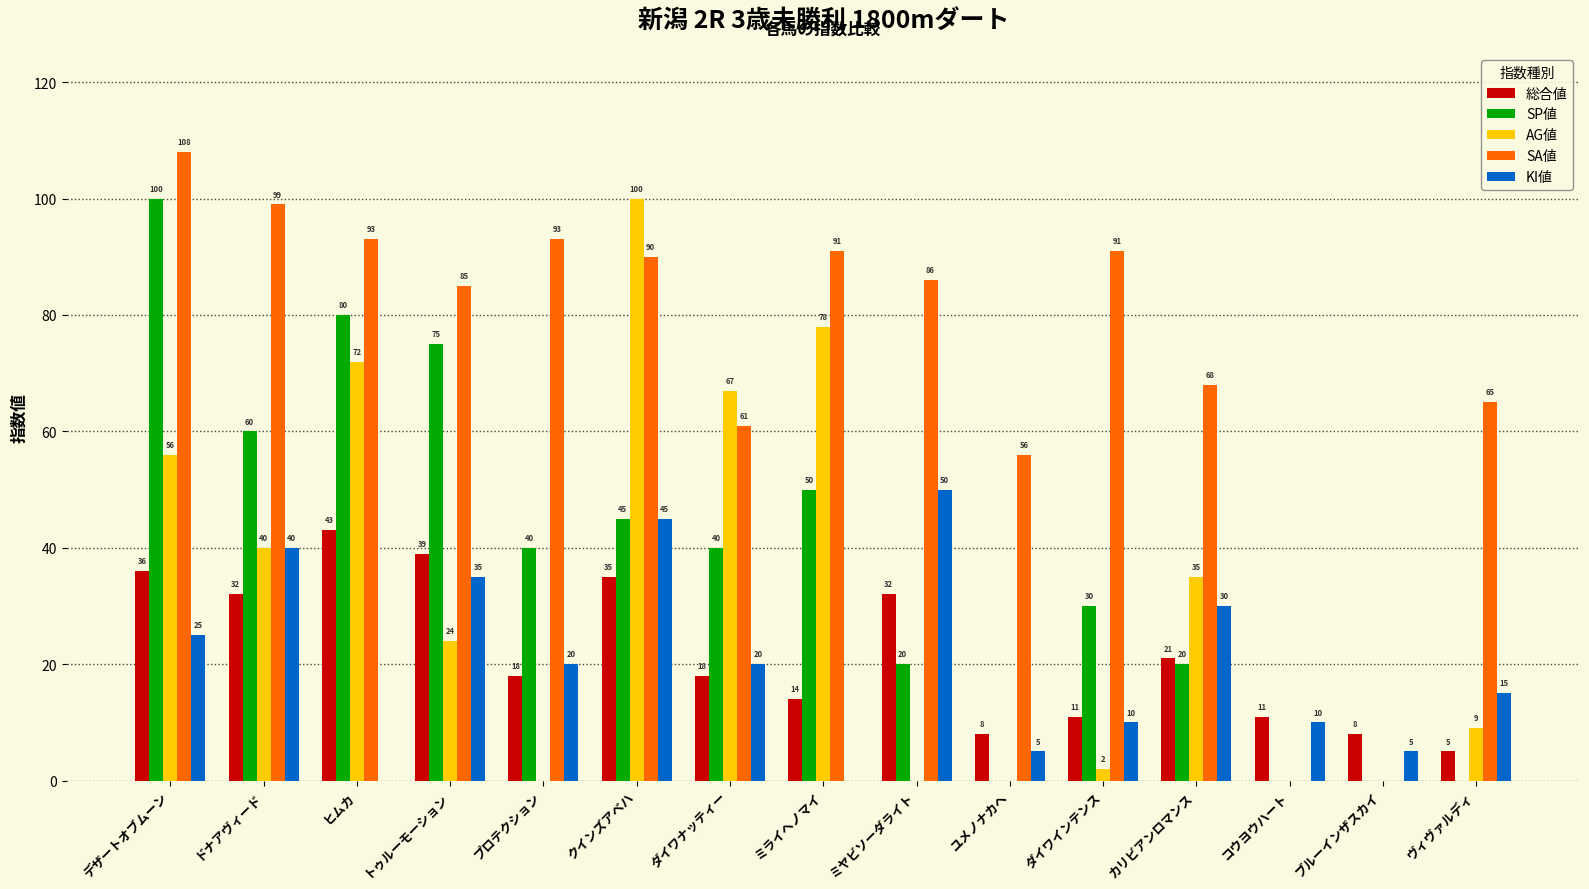

Reading left to right, what are all the values shown in this chart?

総合値: デザートオブムーン=36	ドナアヴィード=32	ヒムカ=43	トゥルーモーション=39	プロテクション=18	クインズアベハ=35	ダイワナッティー=18	ミライヘノマイ=14	ミヤビソーダライト=32	ユメノナカヘ=8	ダイワインテンス=11	カリビアンロマンス=21	コウヨウハート=11	ブルーインザスカイ=8	ヴィヴァルディ=5
SP値: デザートオブムーン=100	ドナアヴィード=60	ヒムカ=80	トゥルーモーション=75	プロテクション=40	クインズアベハ=45	ダイワナッティー=40	ミライヘノマイ=50	ミヤビソーダライト=20	ユメノナカヘ=0	ダイワインテンス=30	カリビアンロマンス=20	コウヨウハート=0	ブルーインザスカイ=0	ヴィヴァルディ=0
AG値: デザートオブムーン=56	ドナアヴィード=40	ヒムカ=72	トゥルーモーション=24	プロテクション=0	クインズアベハ=100	ダイワナッティー=67	ミライヘノマイ=78	ミヤビソーダライト=0	ユメノナカヘ=0	ダイワインテンス=2	カリビアンロマンス=35	コウヨウハート=0	ブルーインザスカイ=0	ヴィヴァルディ=9
SA値: デザートオブムーン=108	ドナアヴィード=99	ヒムカ=93	トゥルーモーション=85	プロテクション=93	クインズアベハ=90	ダイワナッティー=61	ミライヘノマイ=91	ミヤビソーダライト=86	ユメノナカヘ=56	ダイワインテンス=91	カリビアンロマンス=68	コウヨウハート=0	ブルーインザスカイ=0	ヴィヴァルディ=65
KI値: デザートオブムーン=25	ドナアヴィード=40	ヒムカ=0	トゥルーモーション=35	プロテクション=20	クインズアベハ=45	ダイワナッティー=20	ミライヘノマイ=0	ミヤビソーダライト=50	ユメノナカヘ=5	ダイワインテンス=10	カリビアンロマンス=30	コウヨウハート=10	ブルーインザスカイ=5	ヴィヴァルディ=15